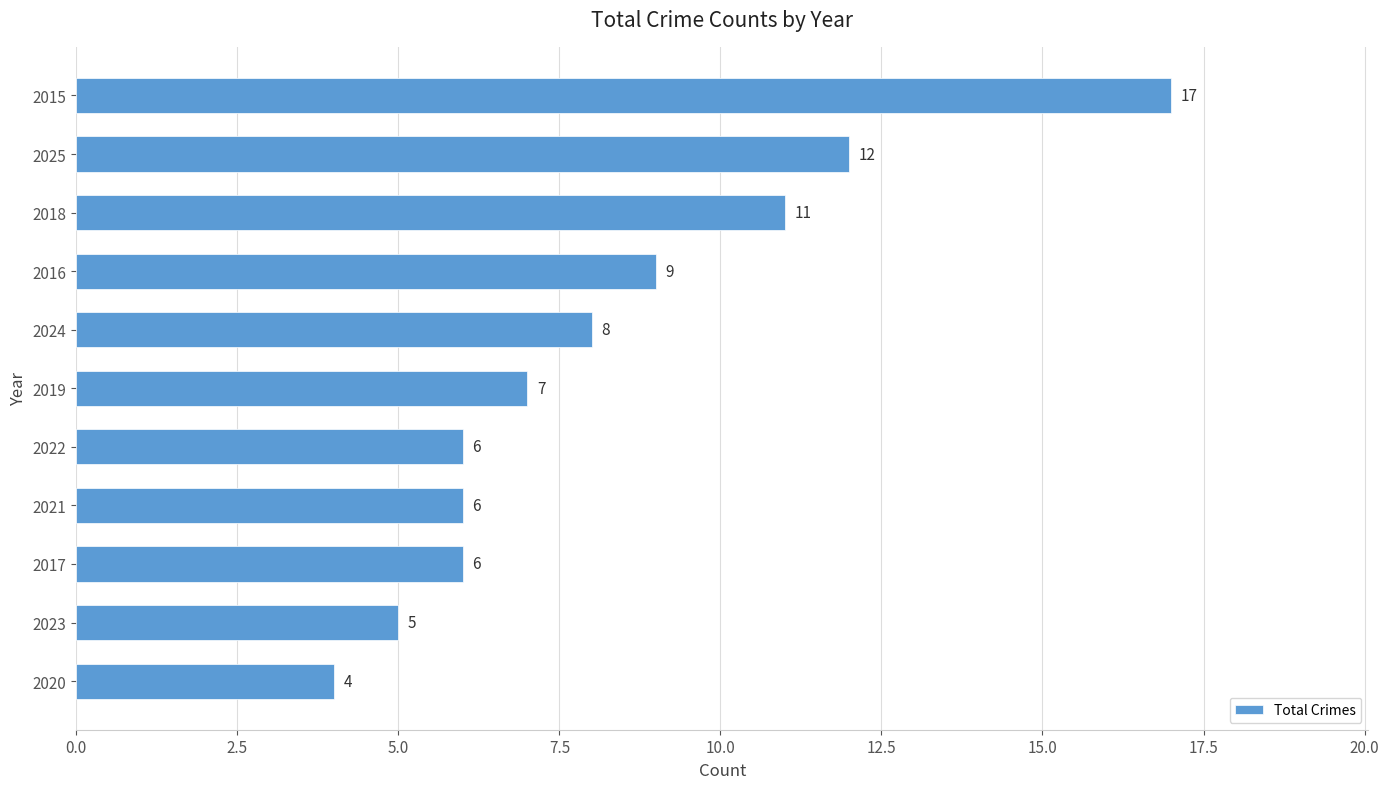

How many data points are less than 7?

5